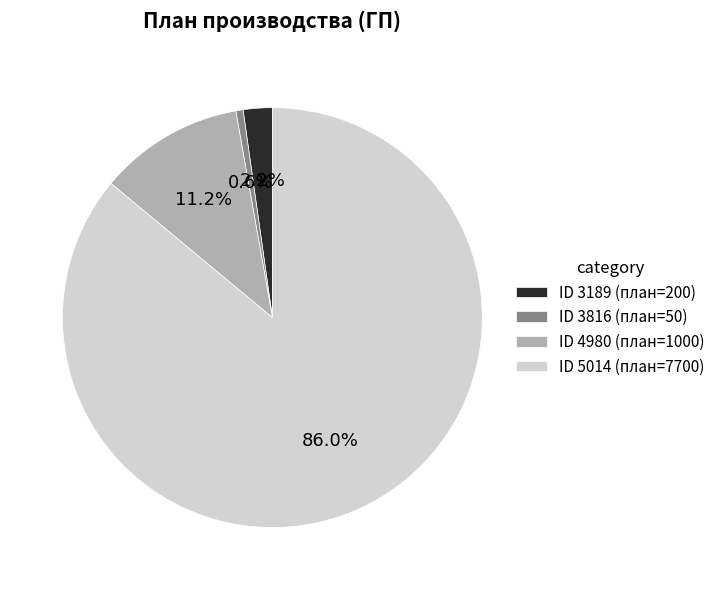

To the nearest percent, what is the difference between the largest and smallest slice percentages?

85%